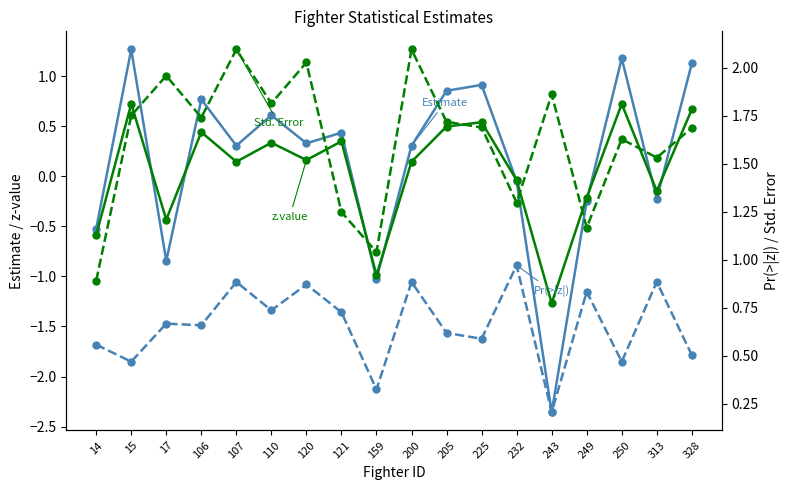

Rank the categories by z.value value from highest to lowest.

15, 250, 328, 225, 205, 106, 121, 110, 120, 200, 107, 232, 313, 249, 17, 14, 159, 243